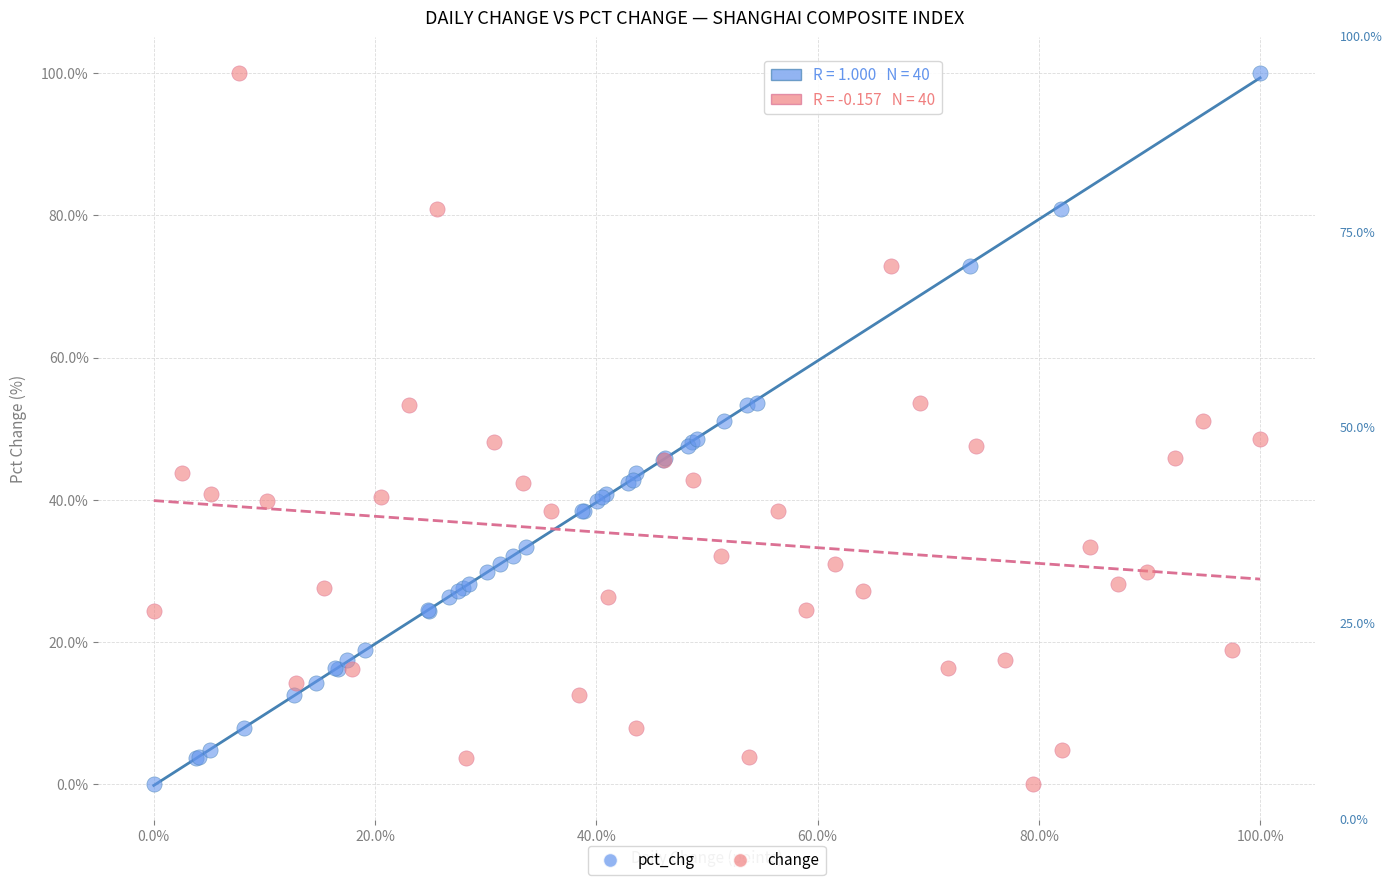

What are all the series names shown in the legend?

pct_chg, change